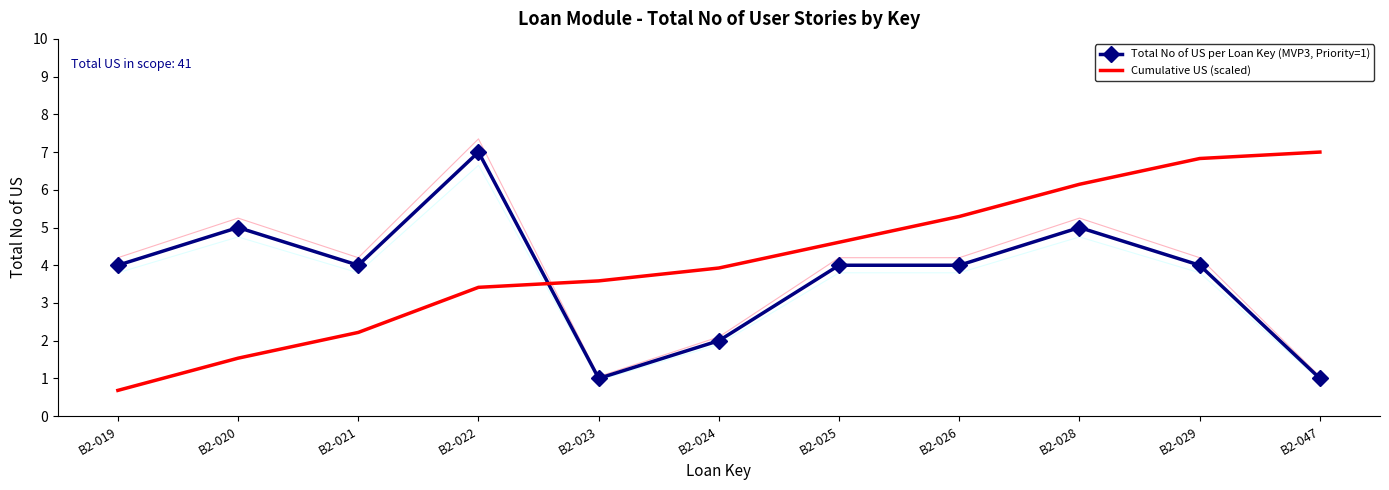

Rank the series at B2-019 from highest to lowest value.

Total No of US per Loan Key (MVP3, Priority=1), Cumulative US (scaled)